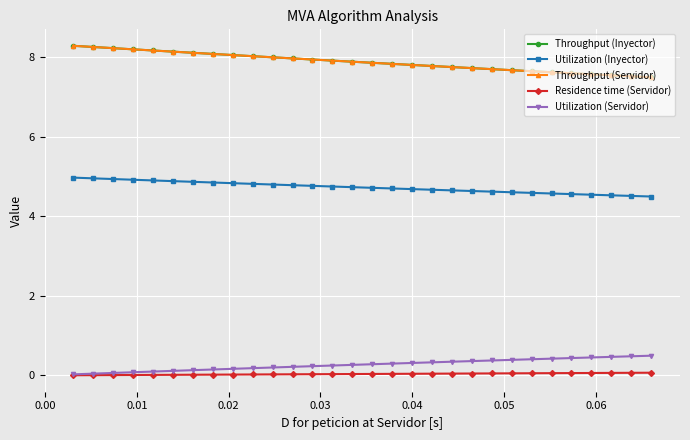

Which series has the largest total across all categories?

Throughput (Inyector)